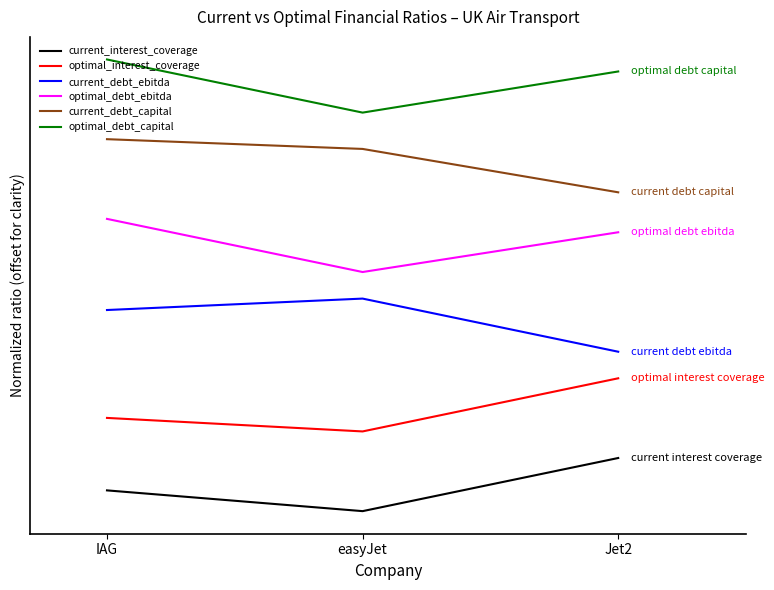

Which category has the lowest value in the optimal_interest_coverage series?

easyJet